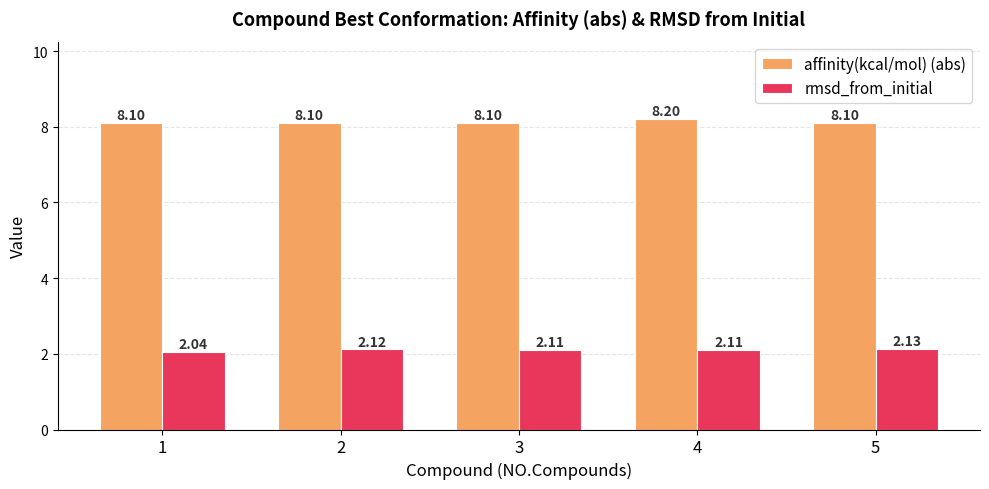

Which series has the largest range (max minus min)?

affinity(kcal/mol) (abs)